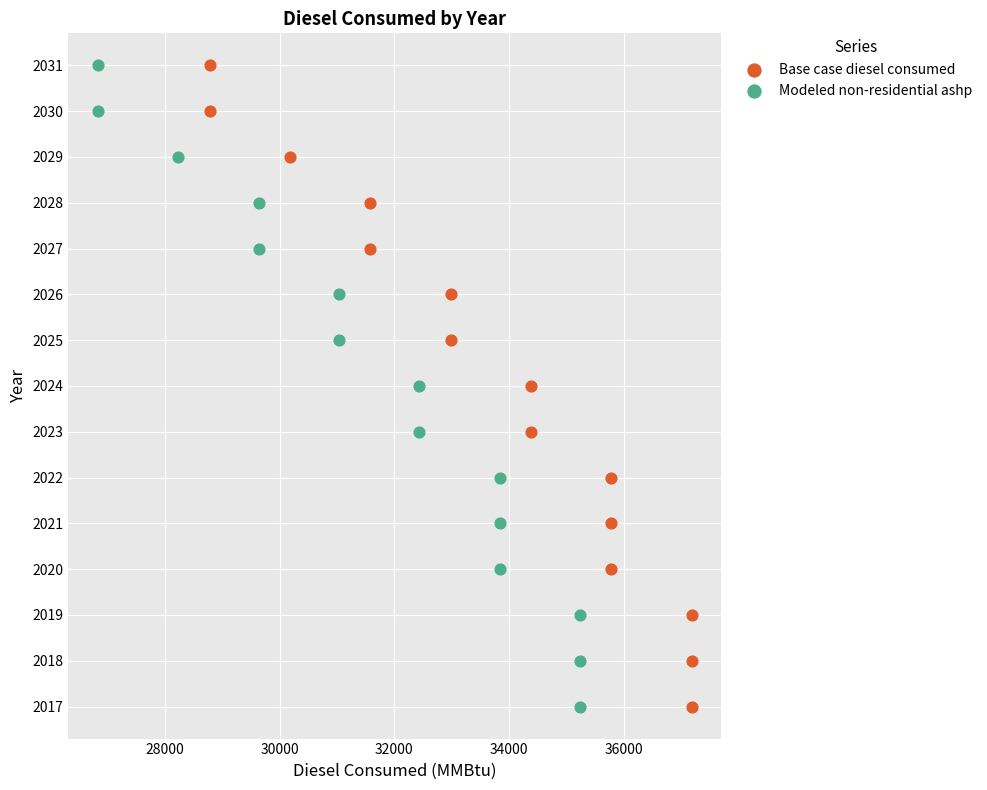

What are all the series names shown in the legend?

Base case diesel consumed, Modeled non-residential ashp